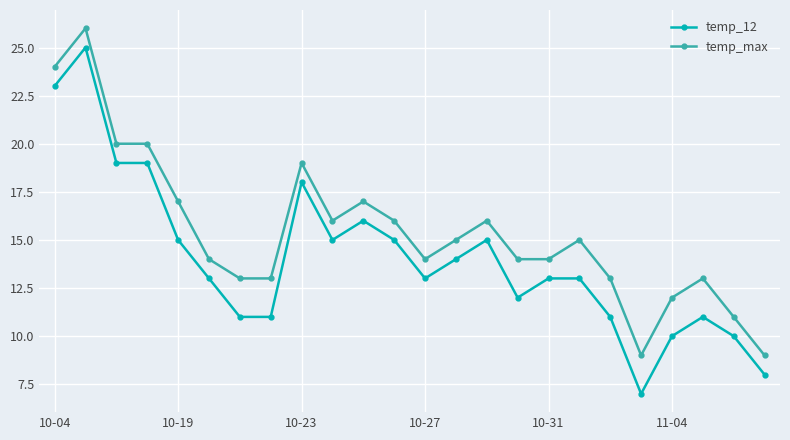

Rank the series by their average value, from highest to lowest.

temp_max, temp_12